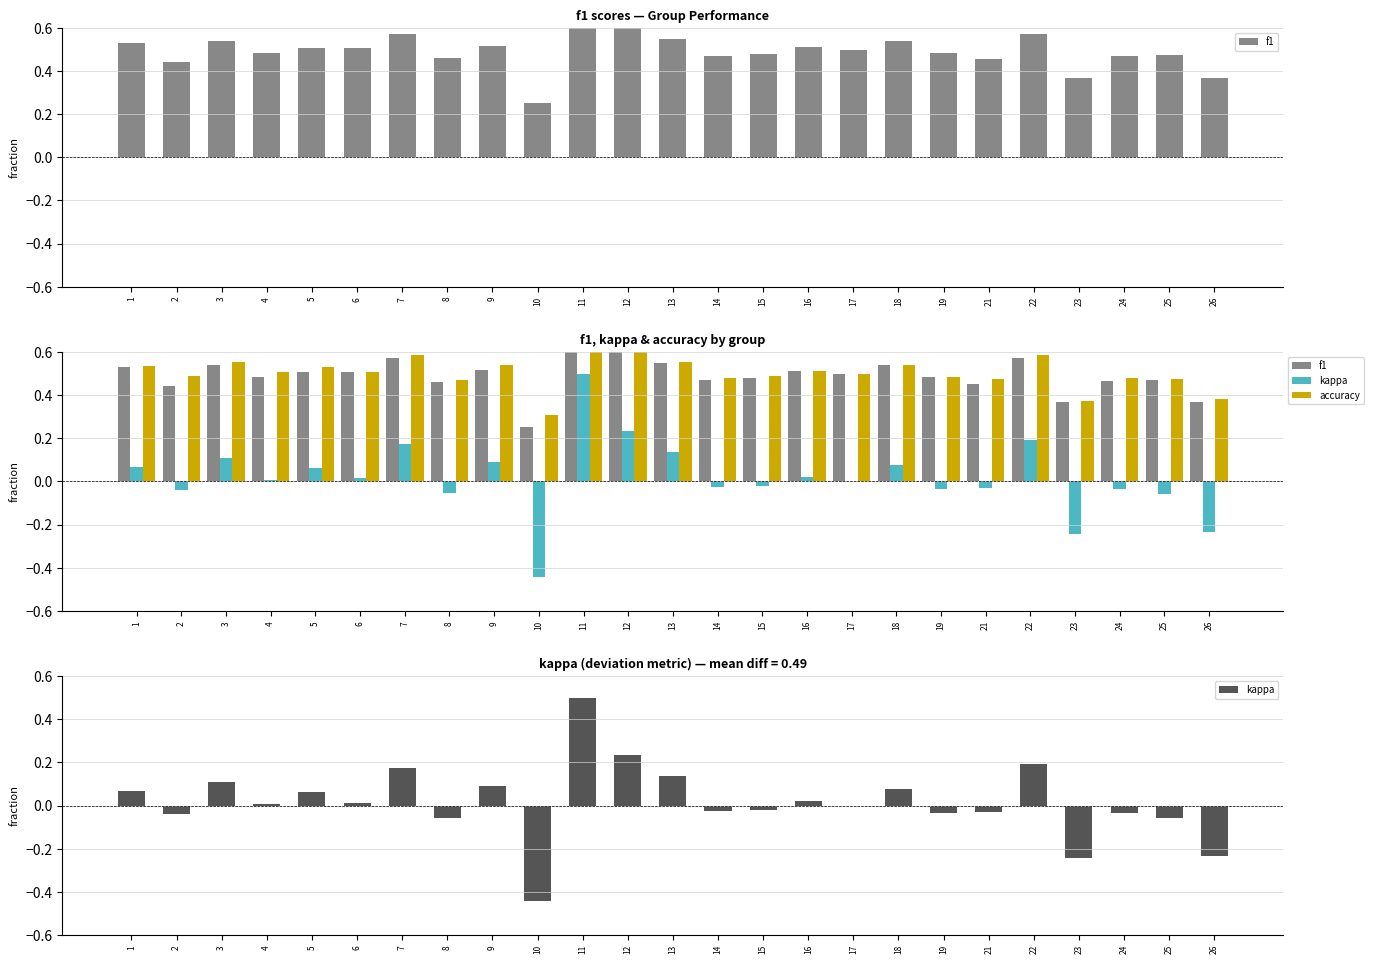

Which has a higher value, 24 or 15?

15